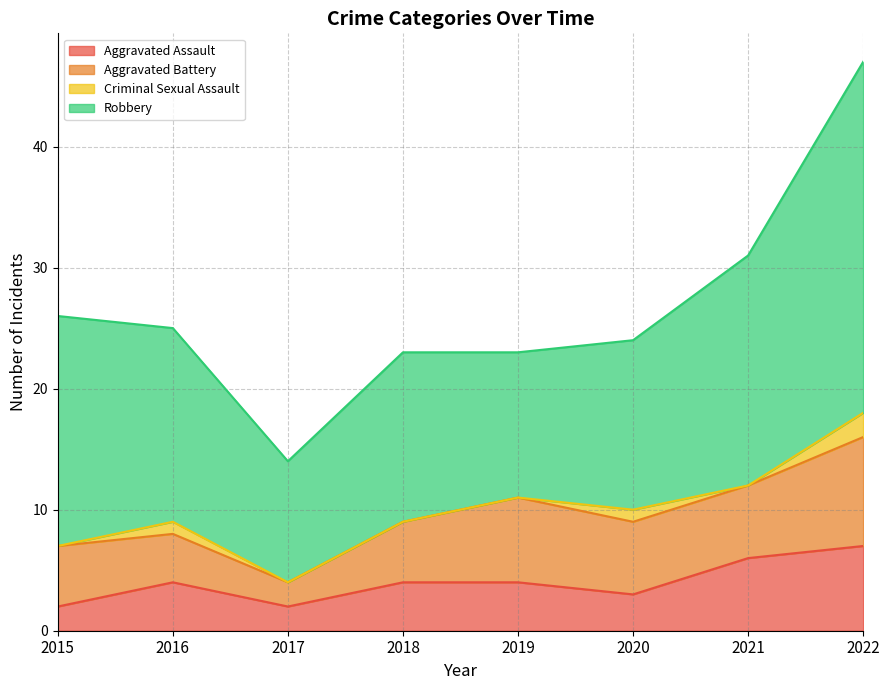

True or false: Robbery and Aggravated Assault cross at least once.

False